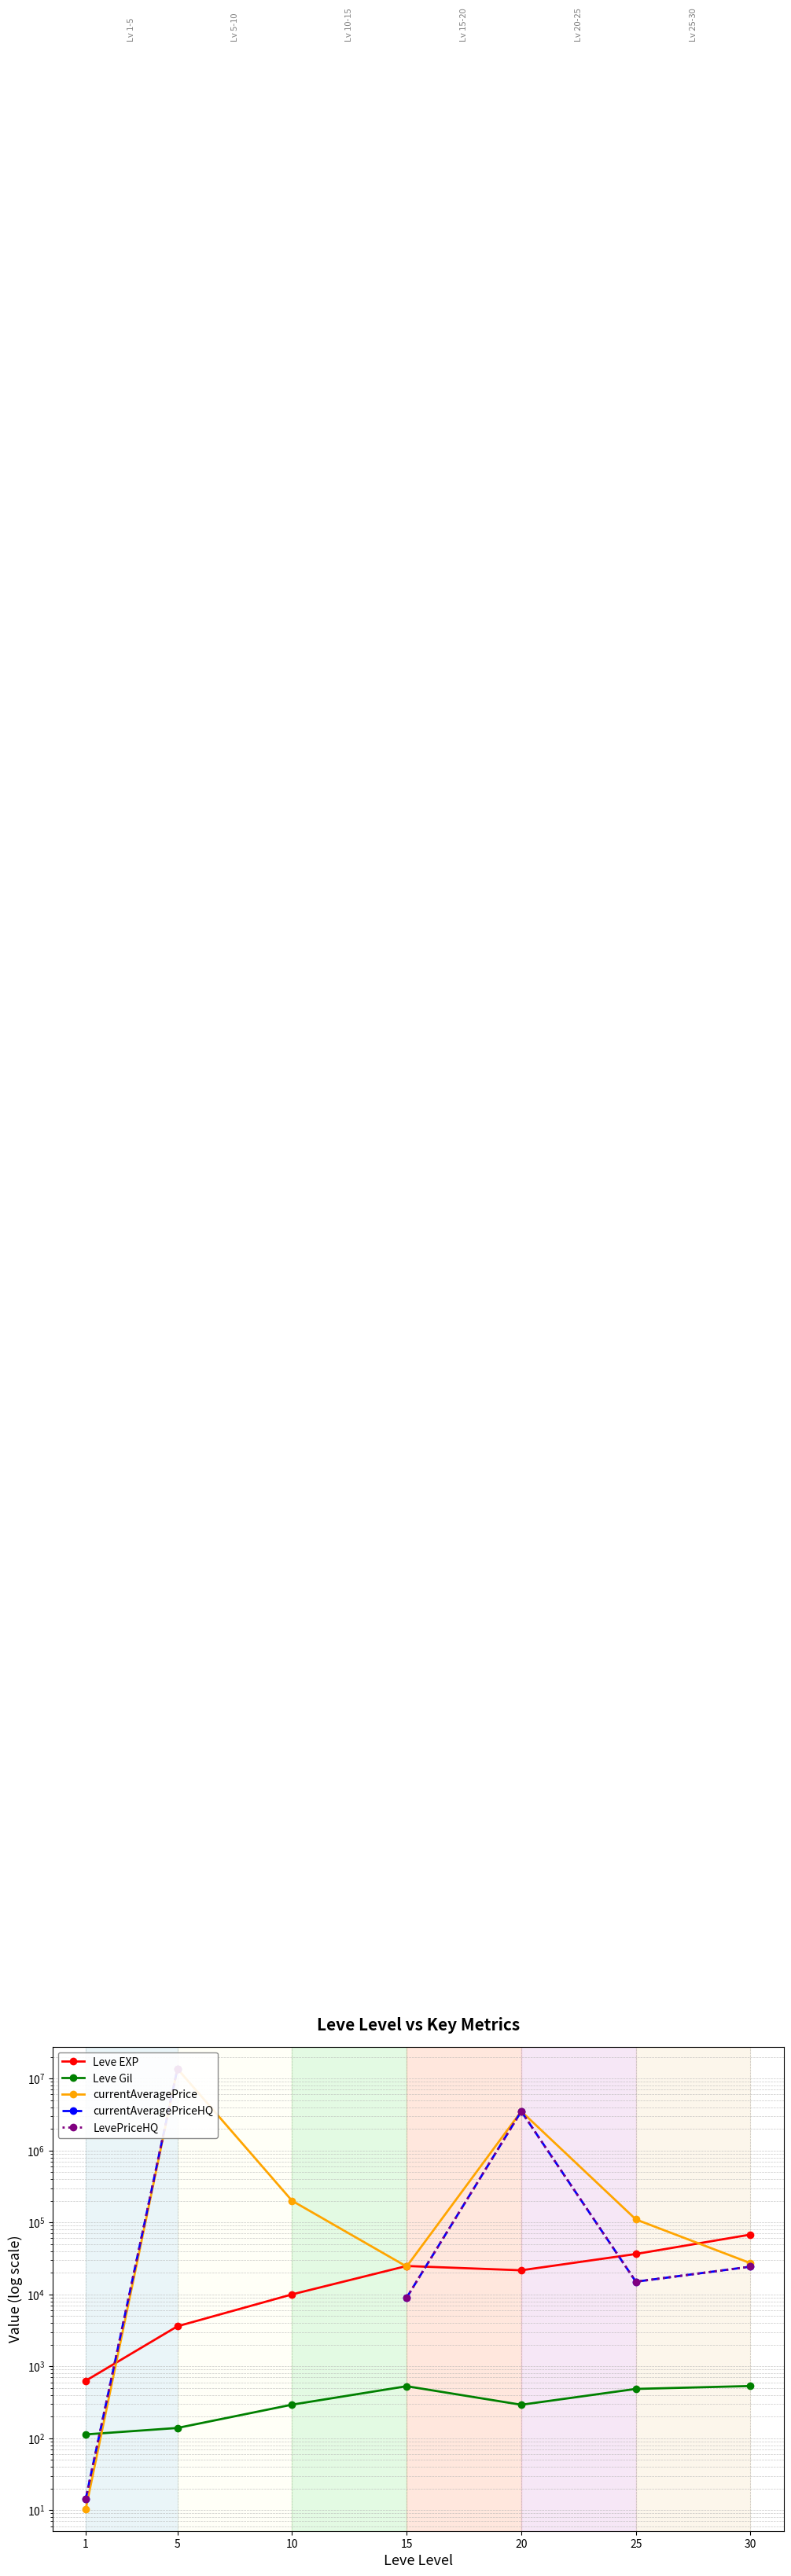

Which category has the highest value in the currentAveragePrice series?

5